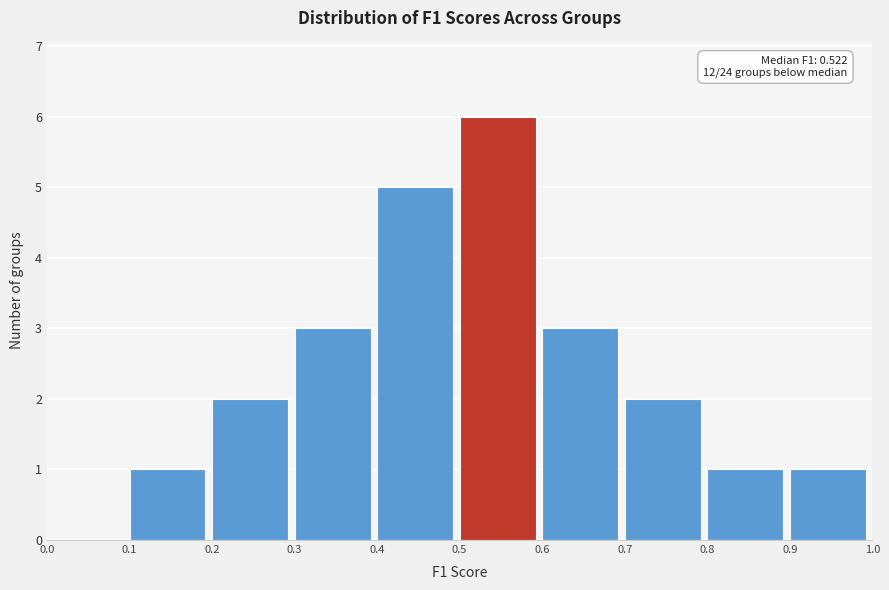

Which range on the x-axis has the tallest bar?

0.5 to 0.6